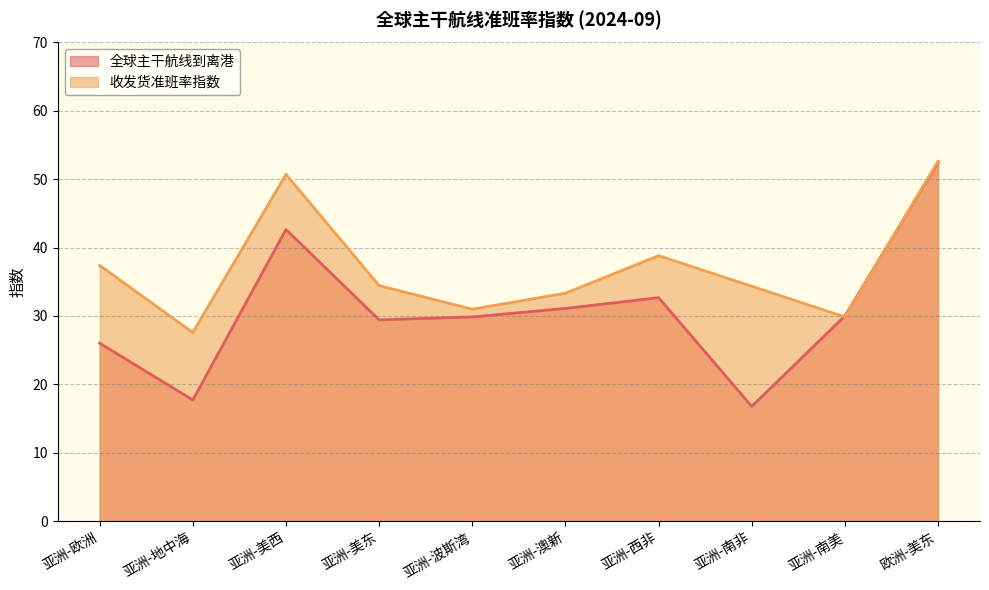

Rank the series by their maximum value, from lowest to highest.

全球主干航线到离港, 收发货准班率指数